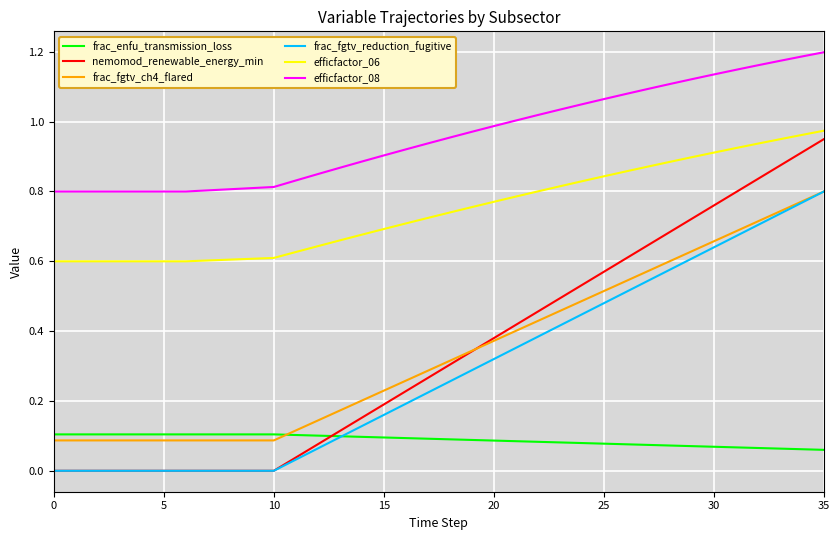

True or false: efficfactor_08 and frac_fgtv_reduction_fugitive cross at least once.

False